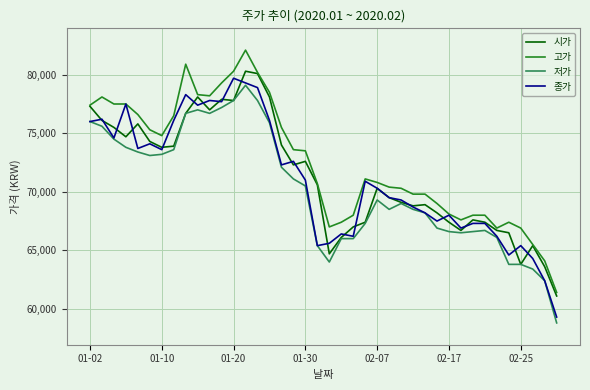

What is the minimum value shown in the chart?

58800